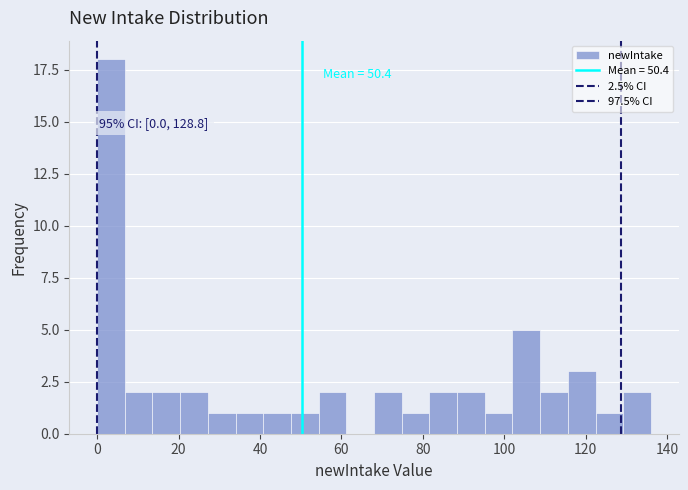

Around what value on the x-axis is the tallest bar? Give the approximate position of its centre, as read against the axis.

4